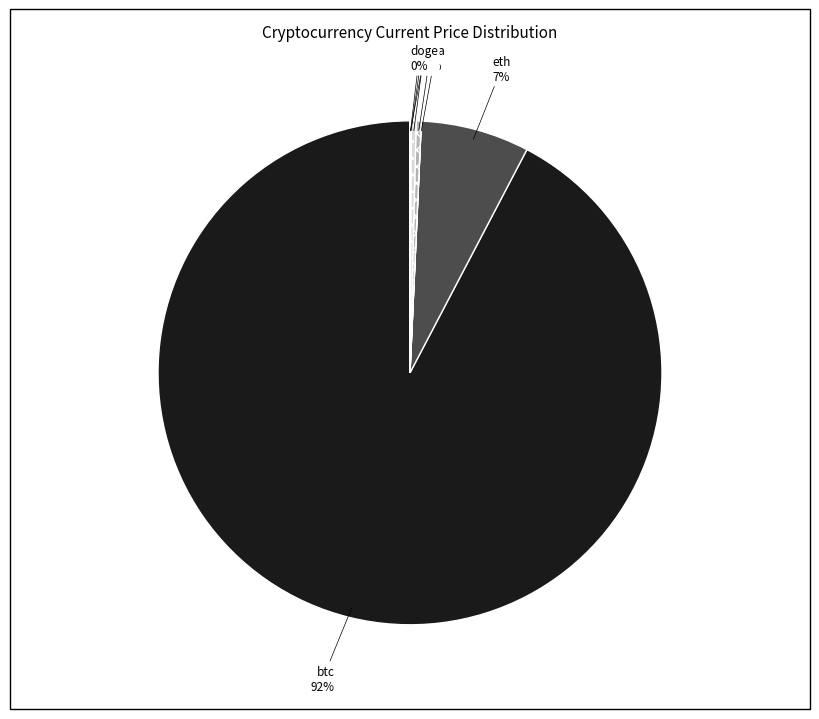

The ltc slice represents 0% of the pie. True or false?

True